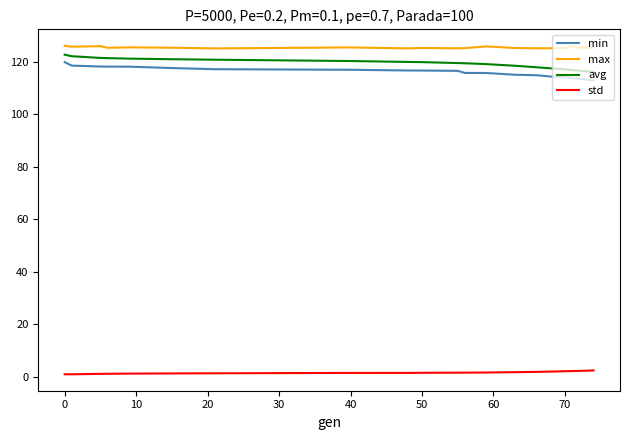

True or false: max and std cross at least once.

False